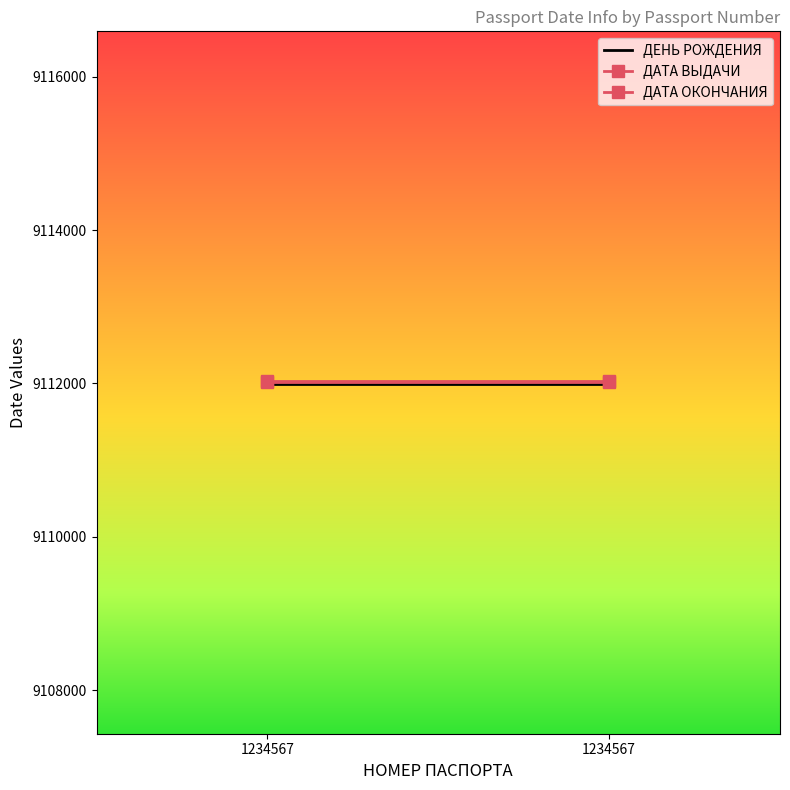

What is the total value across all series at 1234567?

27336045